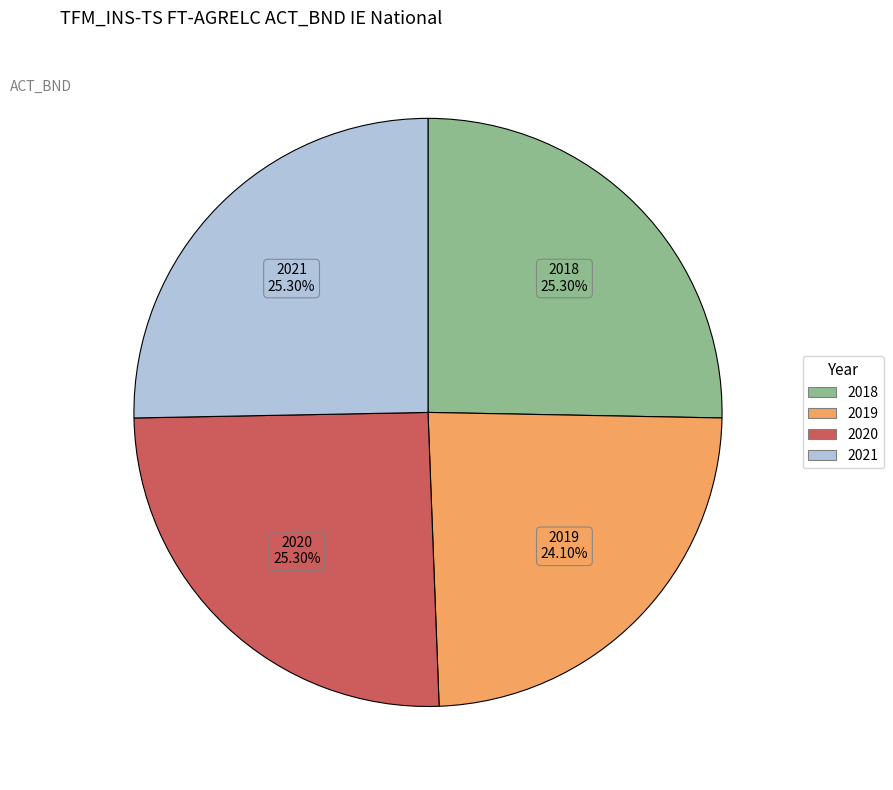

What percentage is the 2019 slice, to the nearest percent?

24%